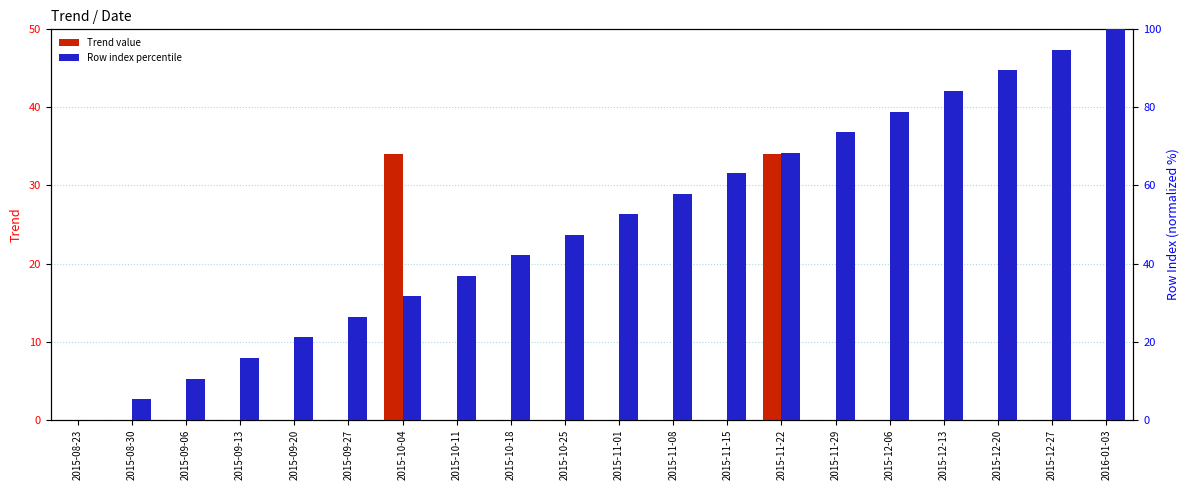

Between 2015-10-04 and 2015-11-08, which series saw the biggest shift?

Trend value